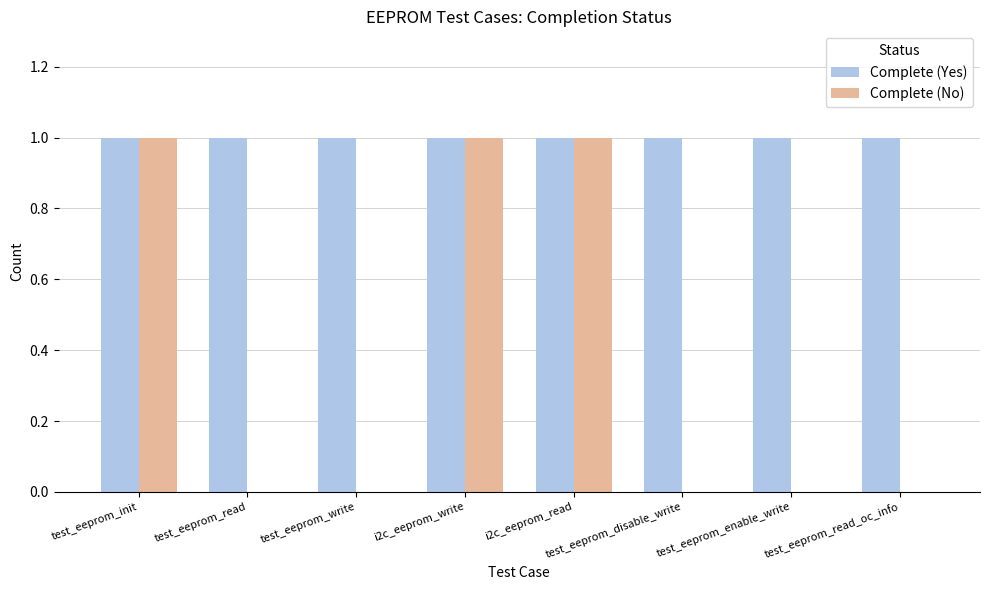

Which series changed the most between i2c_eeprom_write and test_eeprom_disable_write?

Complete (No)